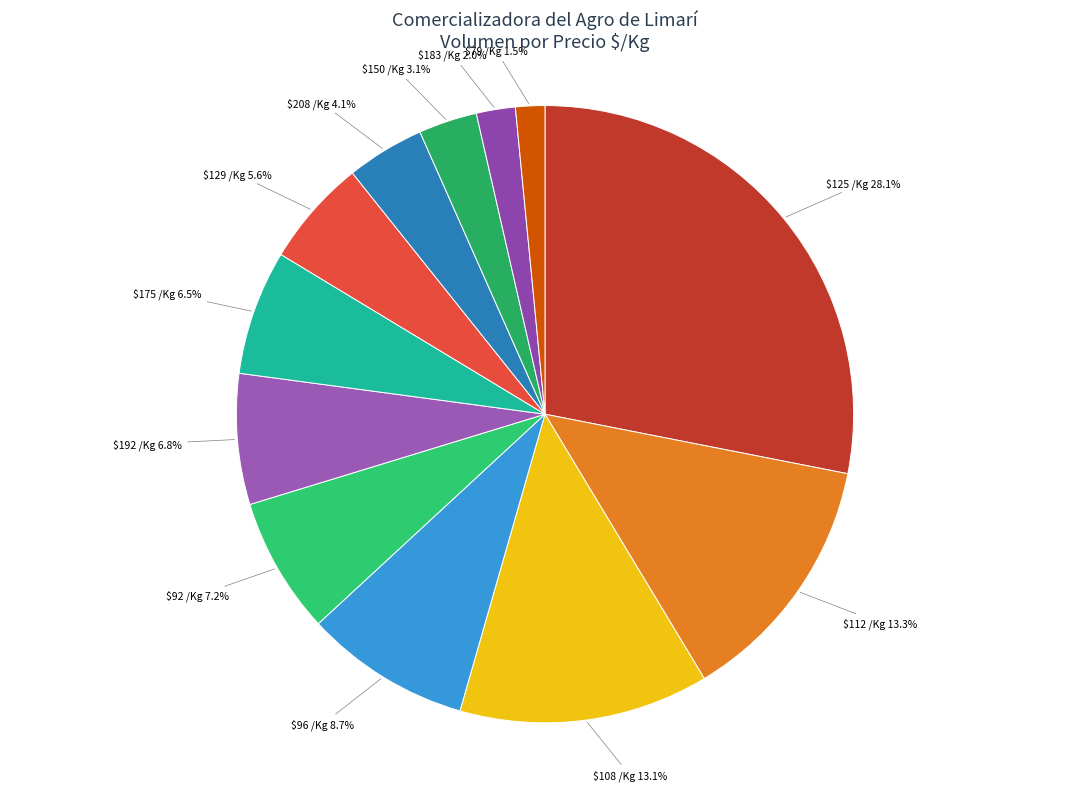

Does any single category account for the majority?

No